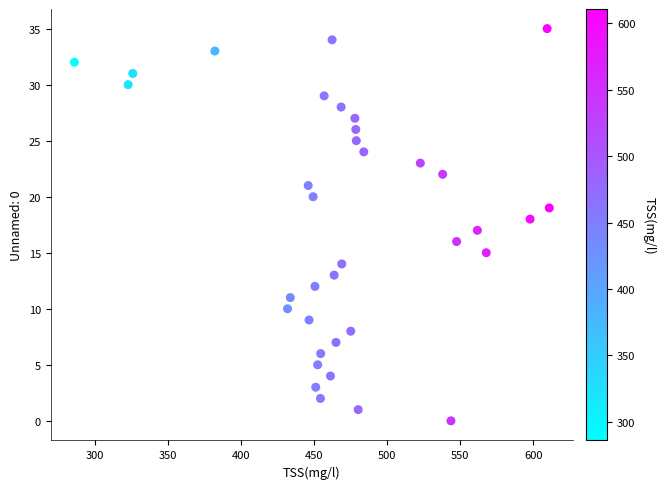

What is the range of Y values (max minus min)?

35